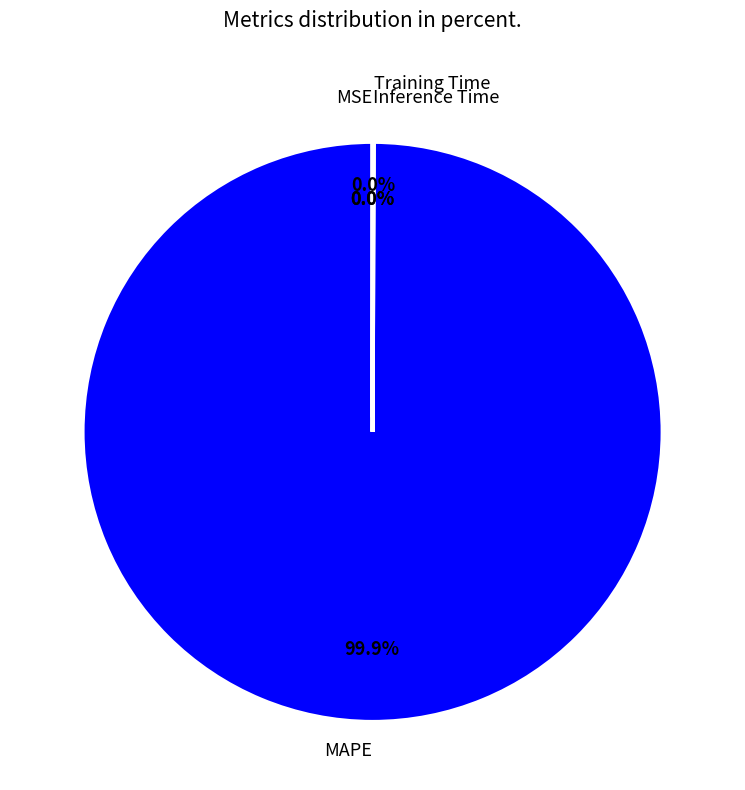

What is the largest slice in the pie chart?

MAPE